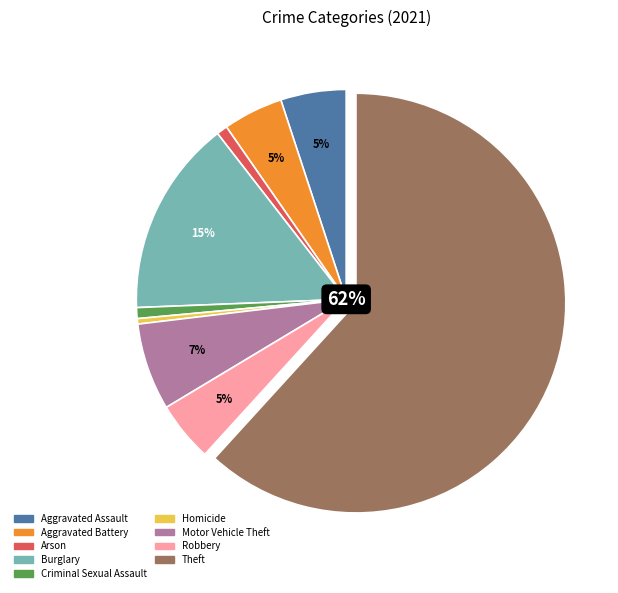

Which has a higher value, Criminal Sexual Assault or Theft?

Theft